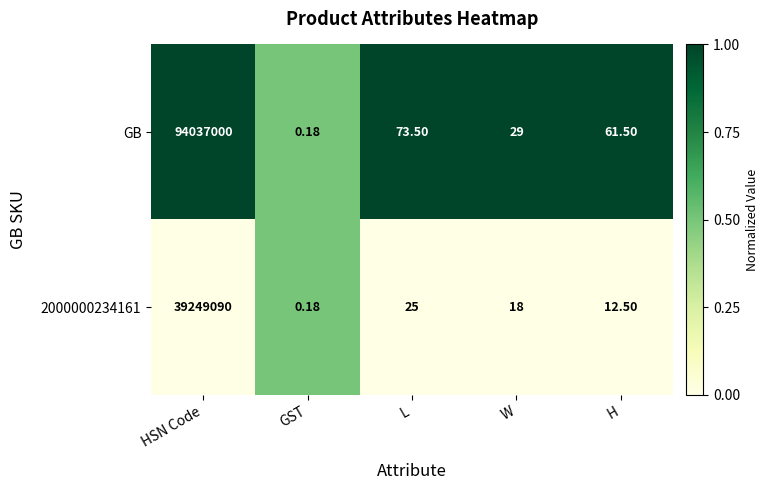

Which series has the widest spread of values?

GB